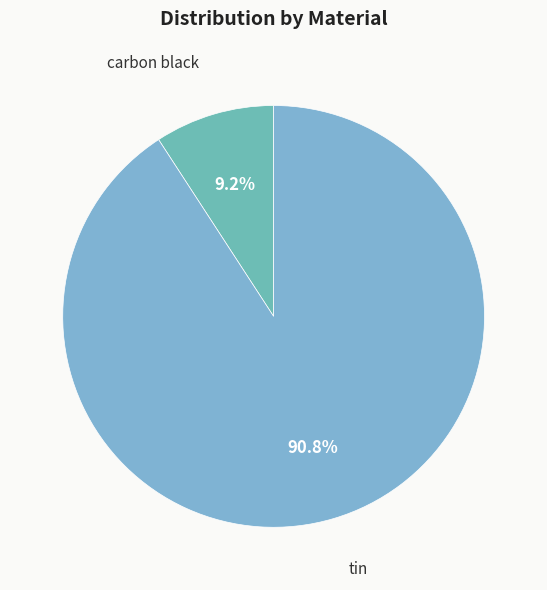

To the nearest percent, what is the difference between the largest and smallest slice percentages?

82%